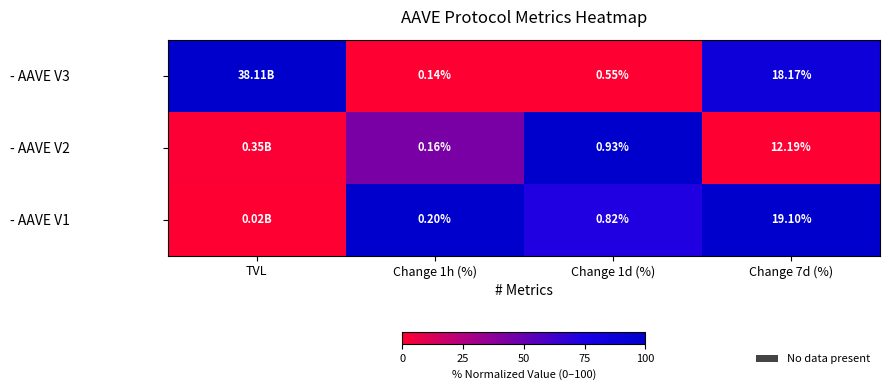

Is the value of - AAVE V1 at Change 7d (%) greater than the value of - AAVE V2 at Change 1d (%)?

Yes